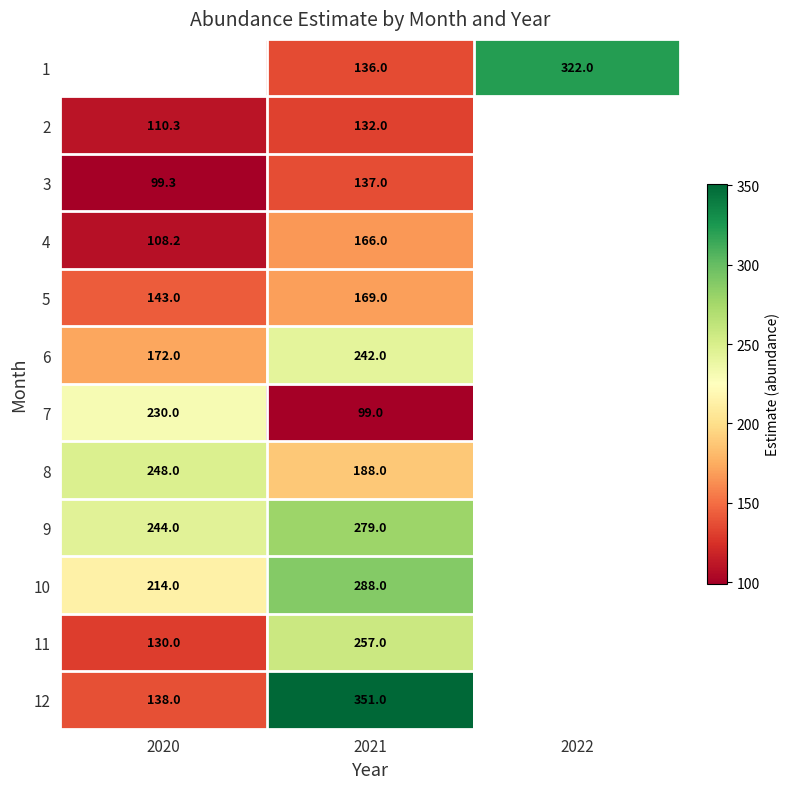

What is the minimum value shown in the chart?

99.0